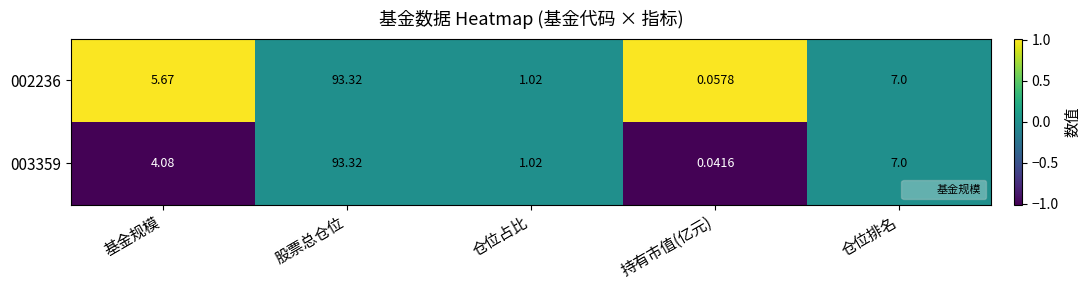

At which label does 002236 first exceed 5?

基金规模